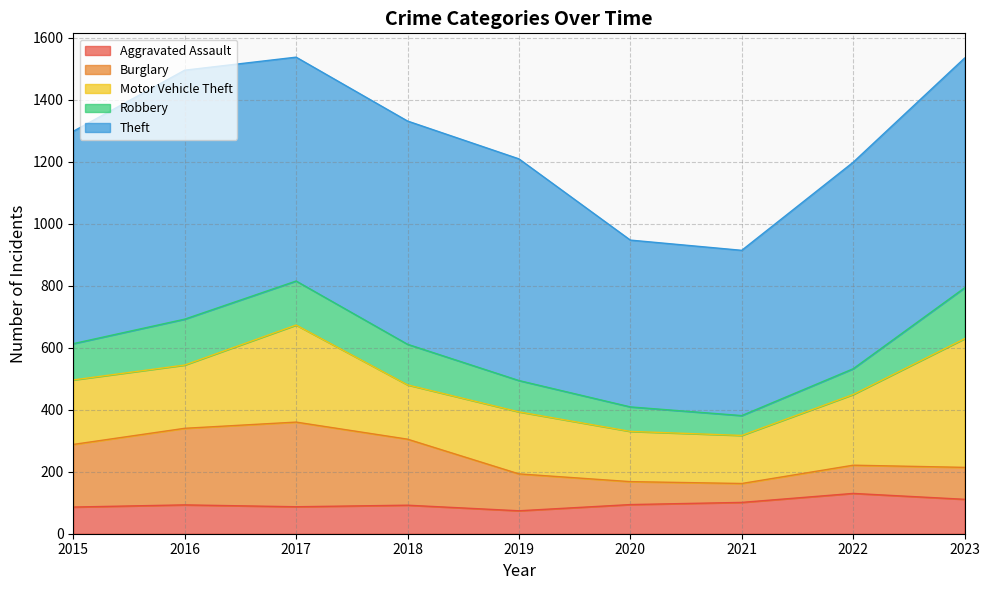

How many lines are shown in the chart?

5